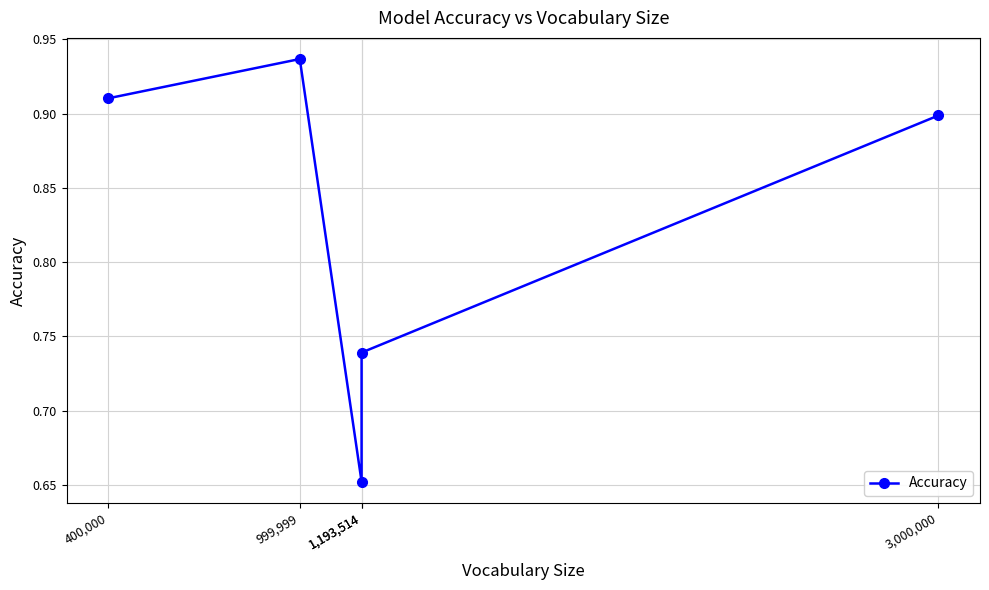

The chart shows a value of 1.0 at 1,193,514. True or false?

False